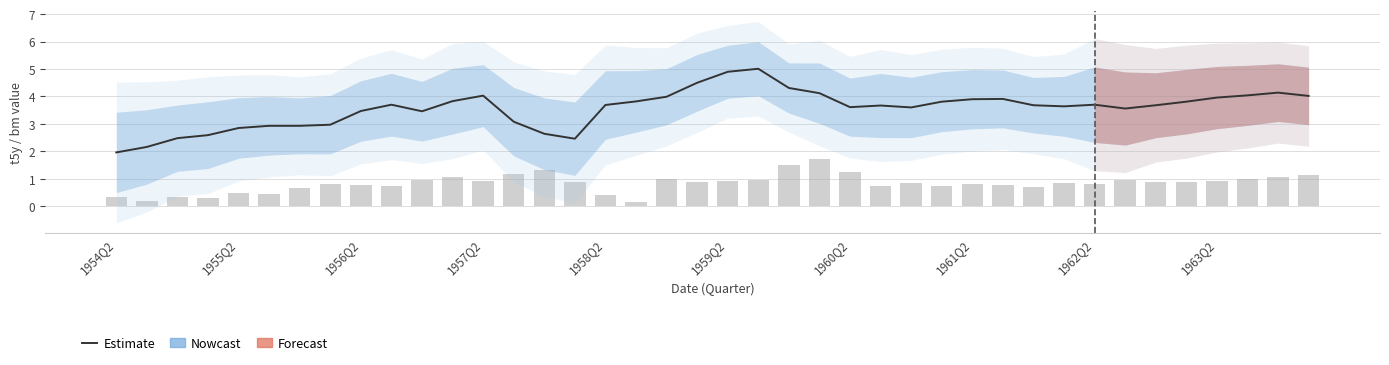

What is the difference between the maximum and second lowest values?

2.8